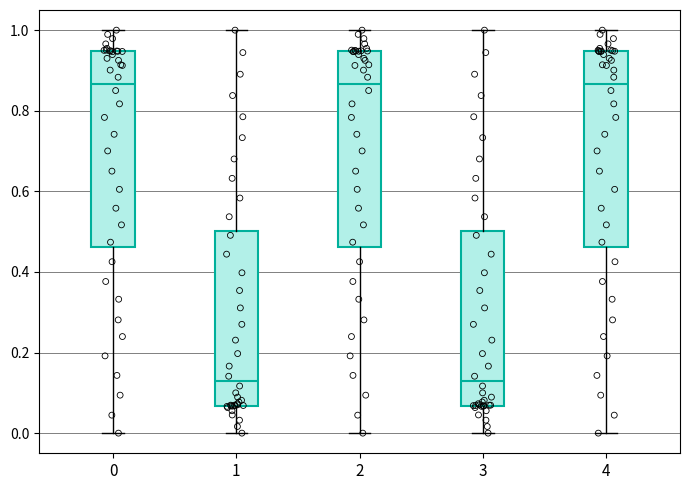

Reading left to right, read every box against the y-axis: the position of its median line, the range the box covers, and the ends of its whiskers. The values are not printed on the chart, so give them approximately, as read against the axis.

0: median 0.86, box 0.46 to 0.94, whiskers 0.00 to 1.00
1: median 0.12, box 0.06 to 0.50, whiskers 0.00 to 1.00
2: median 0.86, box 0.46 to 0.94, whiskers 0.00 to 1.00
3: median 0.12, box 0.06 to 0.50, whiskers 0.00 to 1.00
4: median 0.86, box 0.46 to 0.94, whiskers 0.00 to 1.00